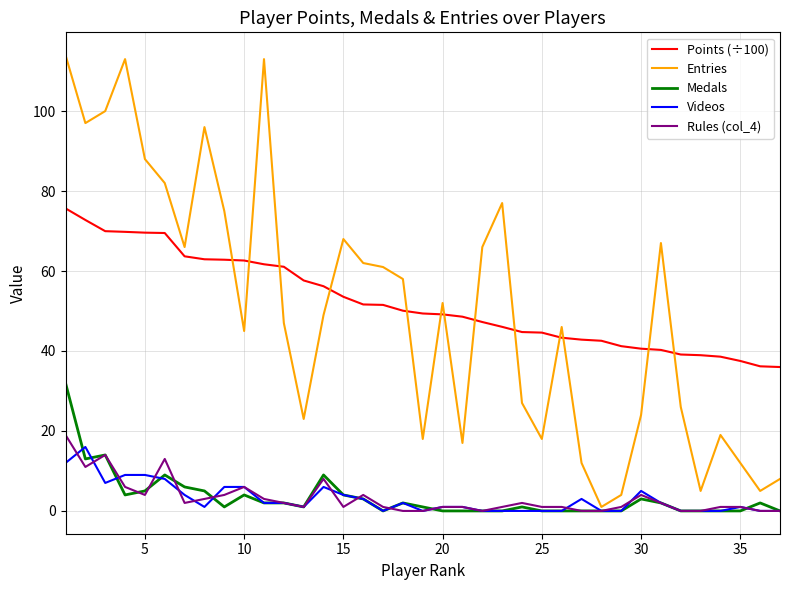

Which series has the widest spread of values?

Entries